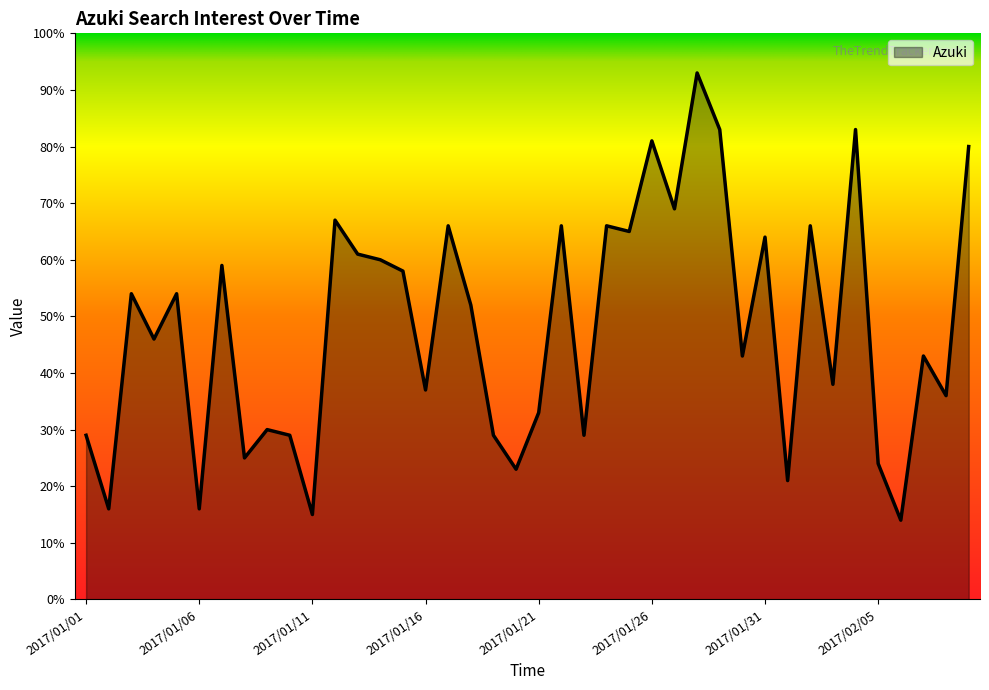

What is the minimum value shown in the chart?

14